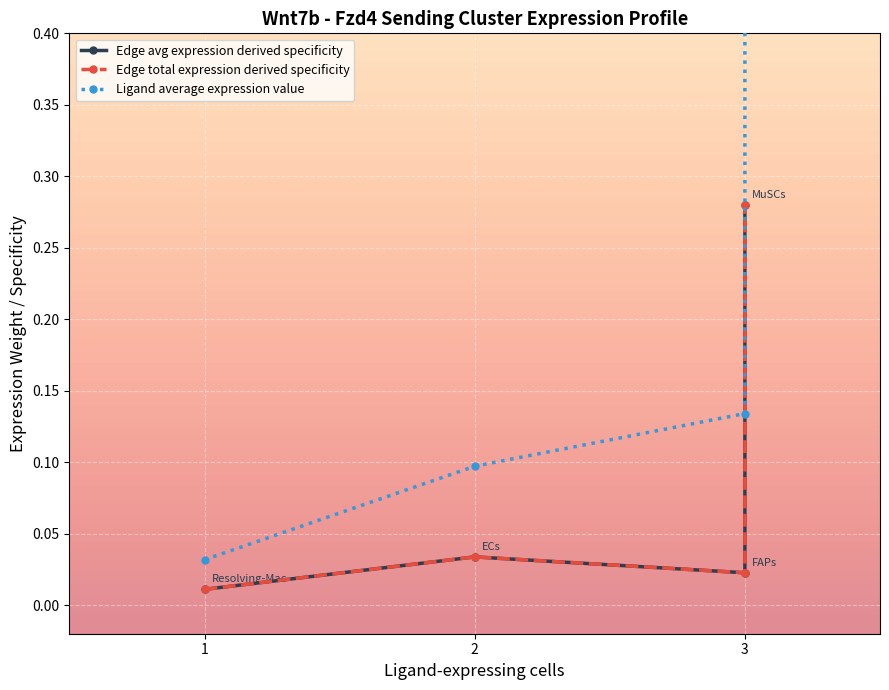

True or false: Ligand average expression value has more than 1 points higher than both neighbors.

False